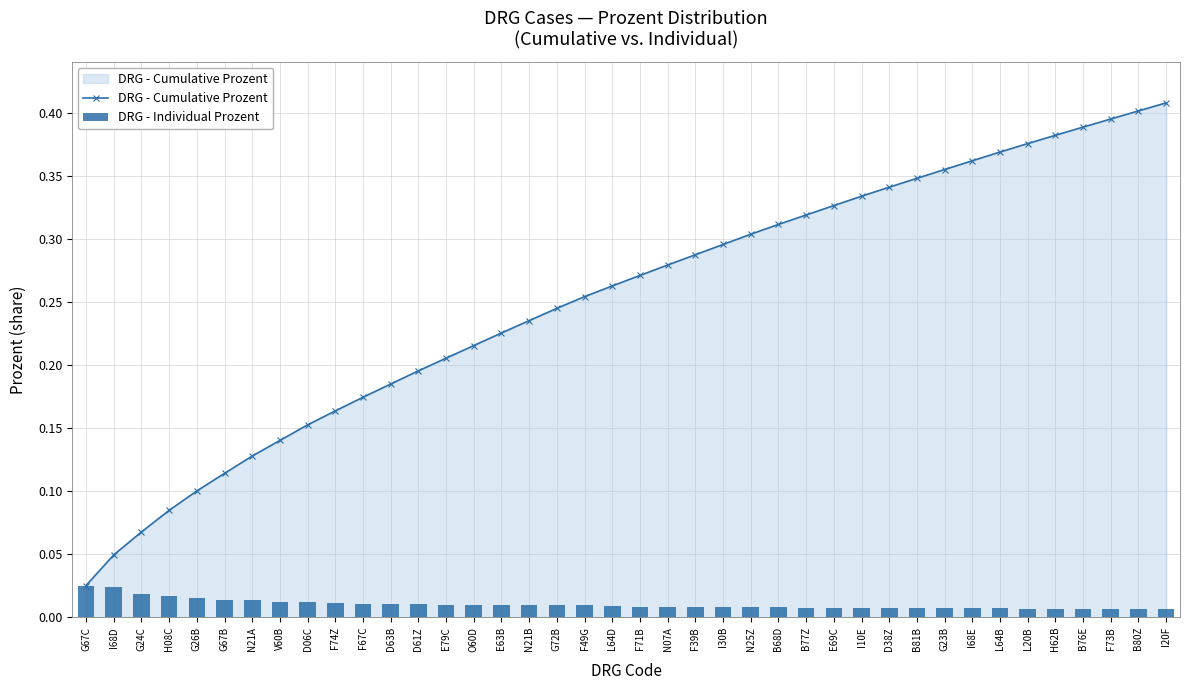

List the series in order of their peak value, highest first.

DRG - Cumulative Prozent, DRG - Individual Prozent